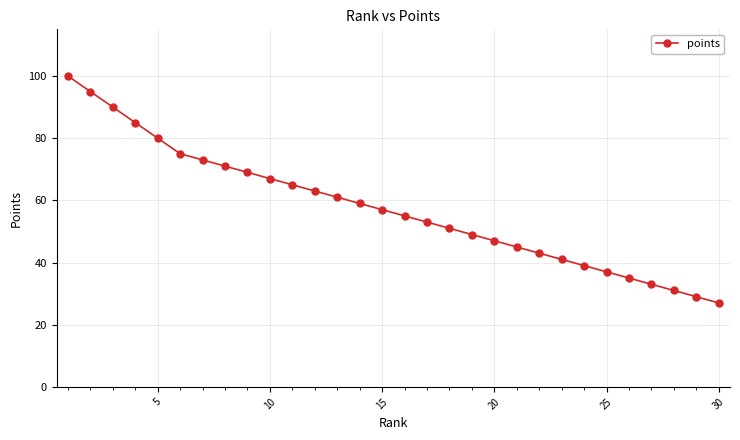

How many lines are shown in the chart?

1